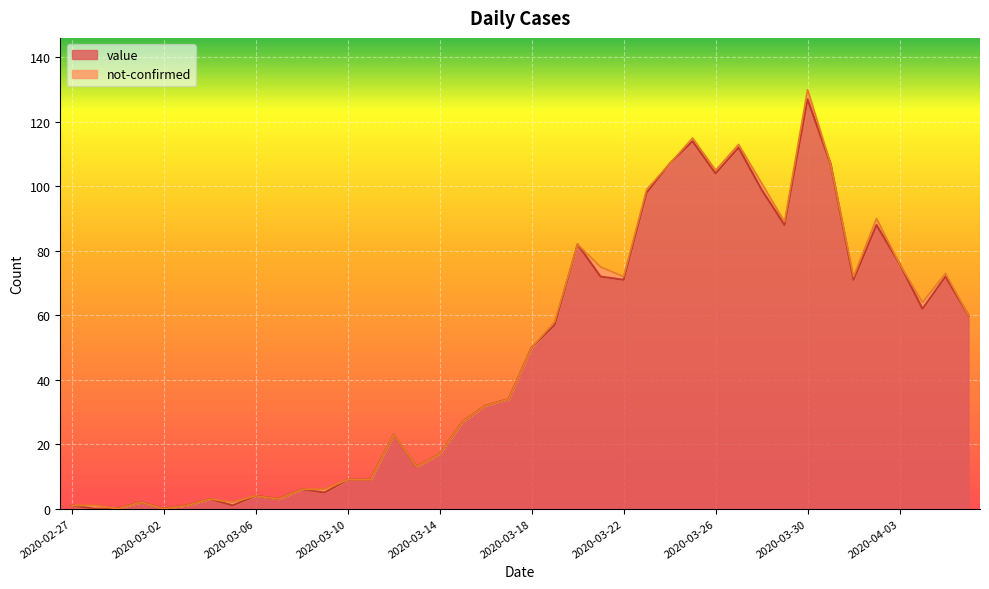

Where does the data first go above 50?

2020-03-19